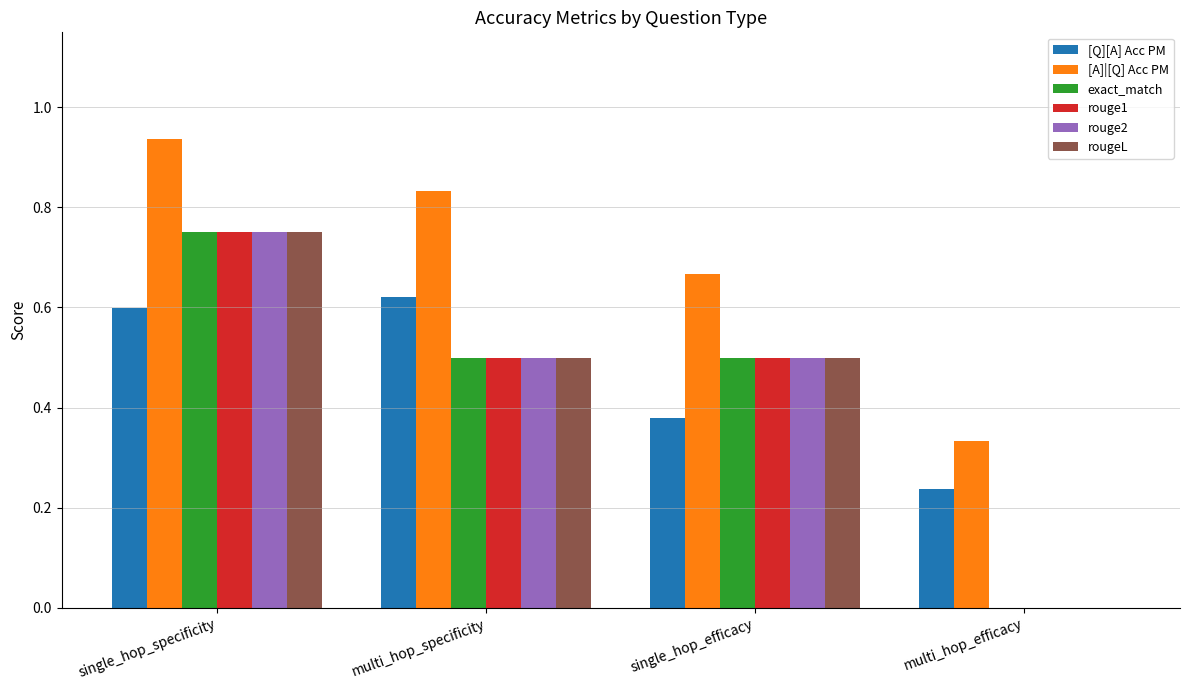

Which series changed the most between multi_hop_specificity and single_hop_efficacy?

[Q][A] Acc PM